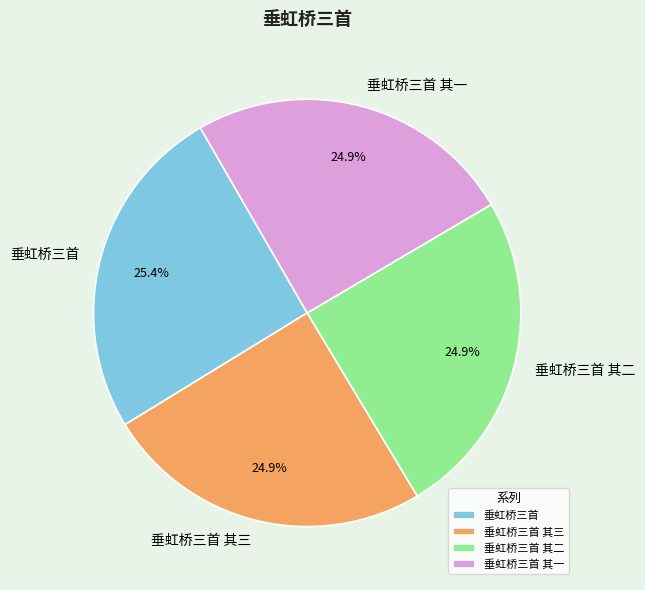

What portion of the pie excludes 垂虹桥三首 其一?

75.1%